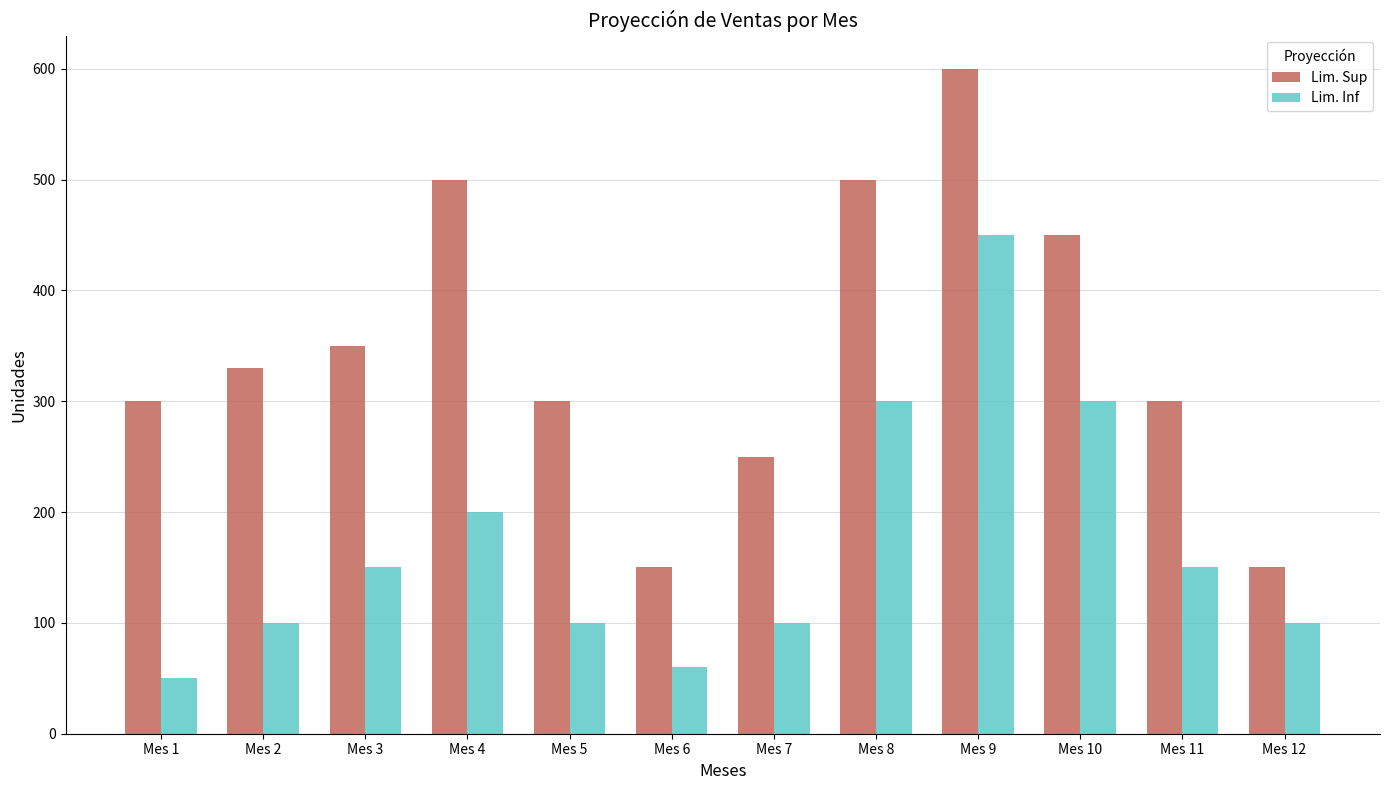

Are the bars horizontal?

No